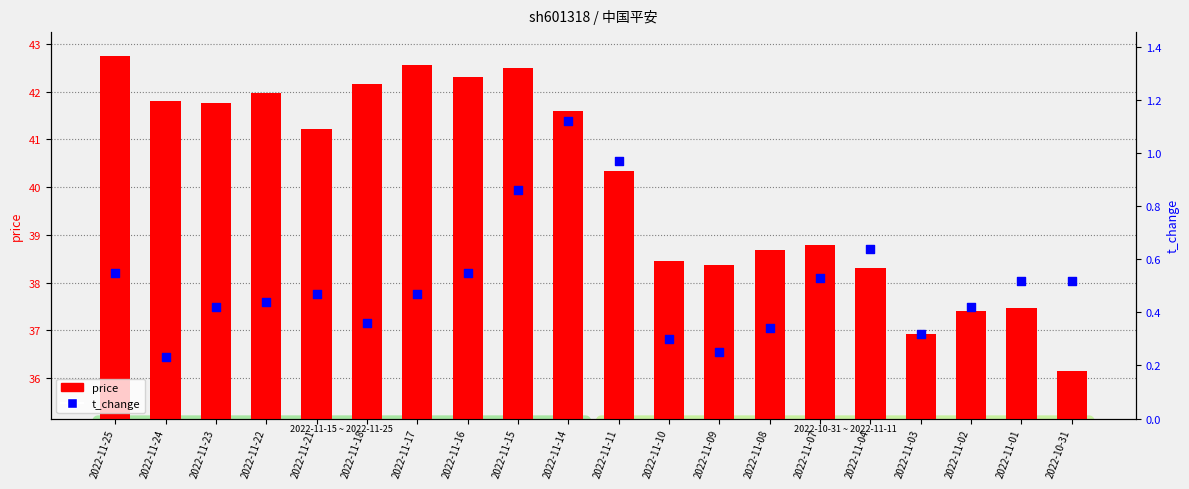

At how many categories does at least one series exceed 6?

20